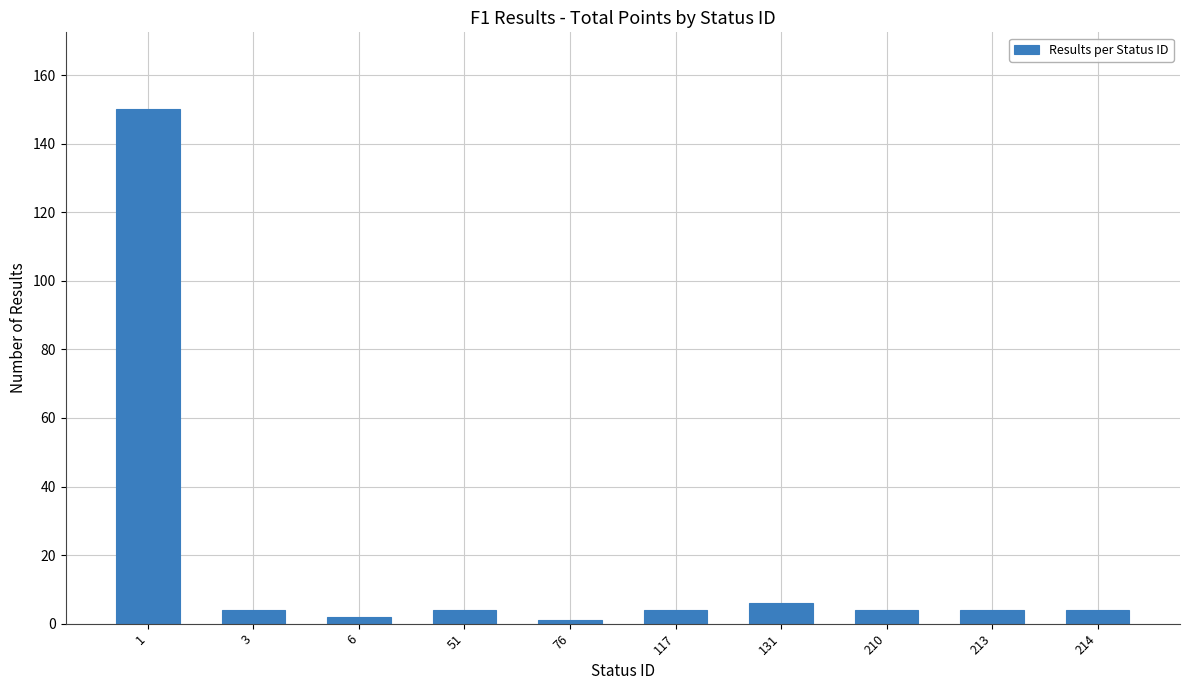

Reading left to right, extract all data points from this chart.

150	4	2	4	1	4	6	4	4	4